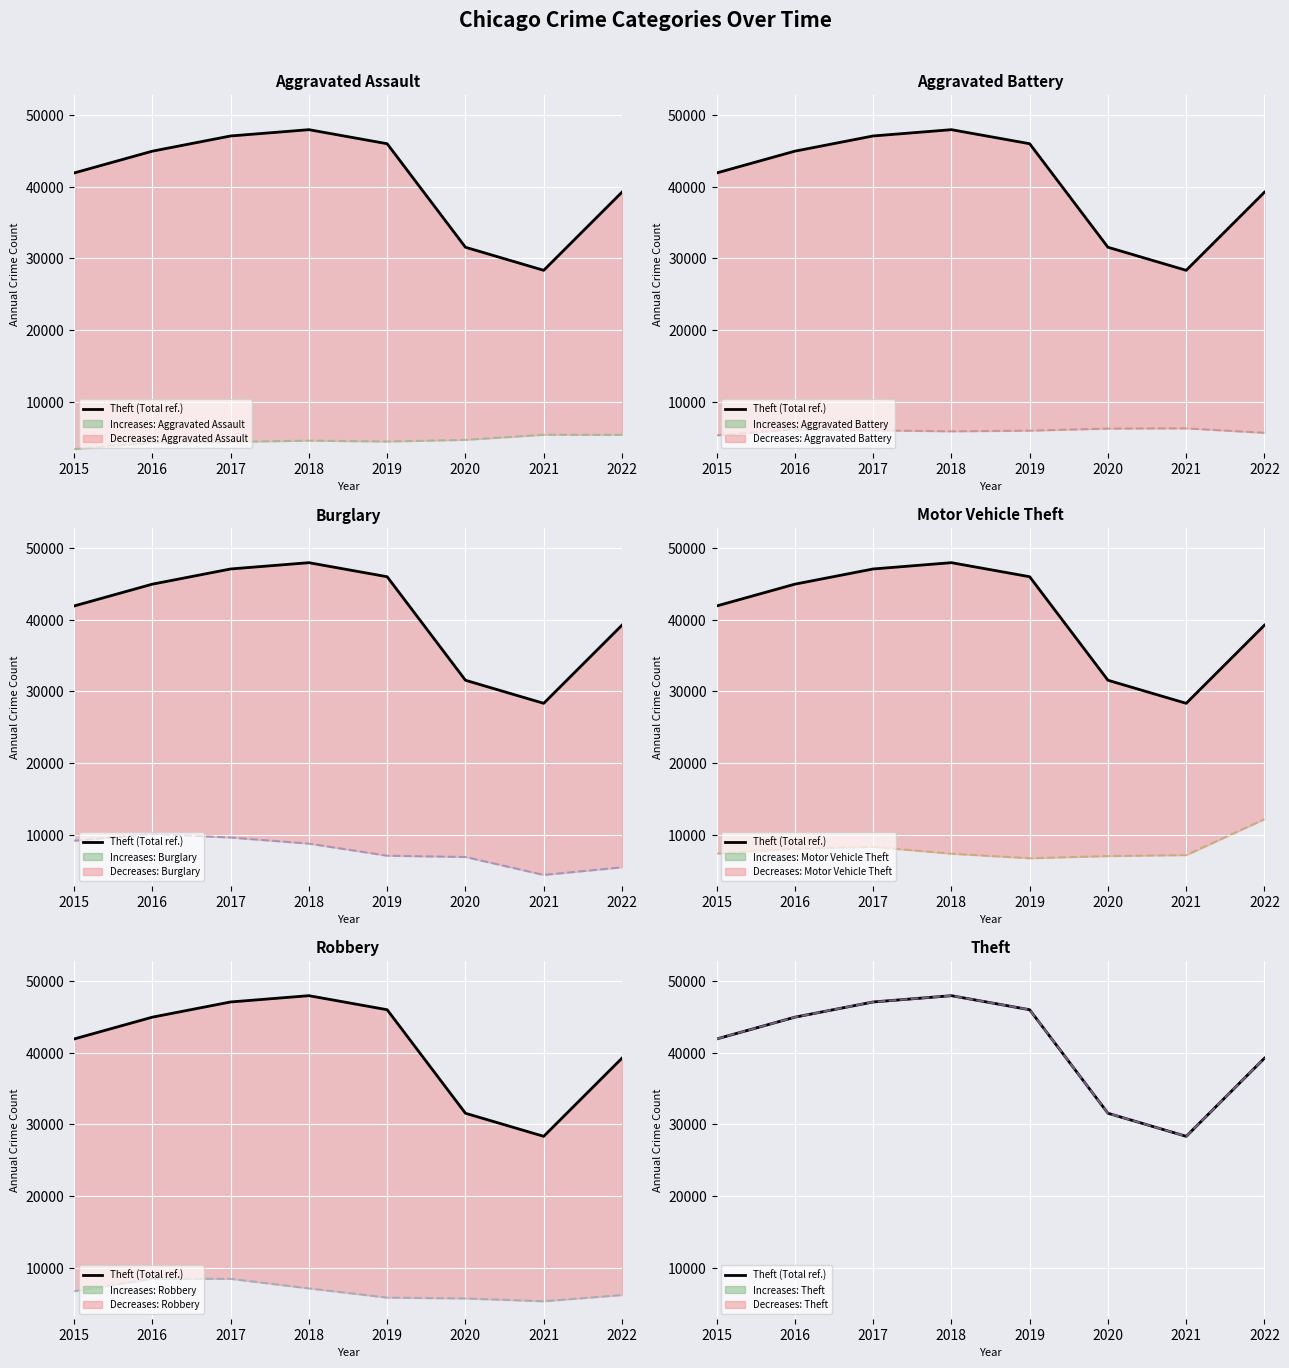

Between 2015 and 2019, which is larger?

2019